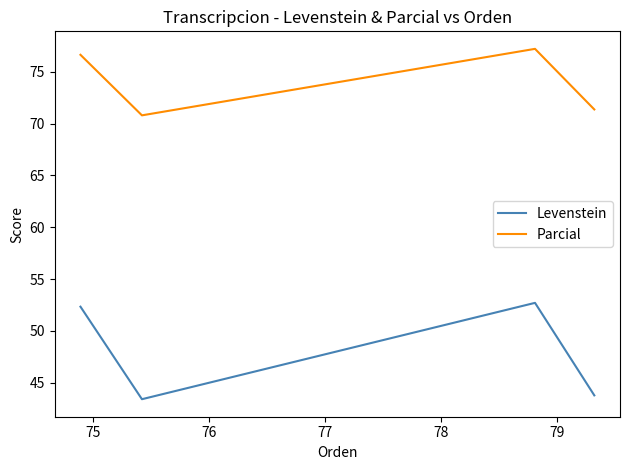

What is the difference between the Parcial values at 76 and 75?

6.4